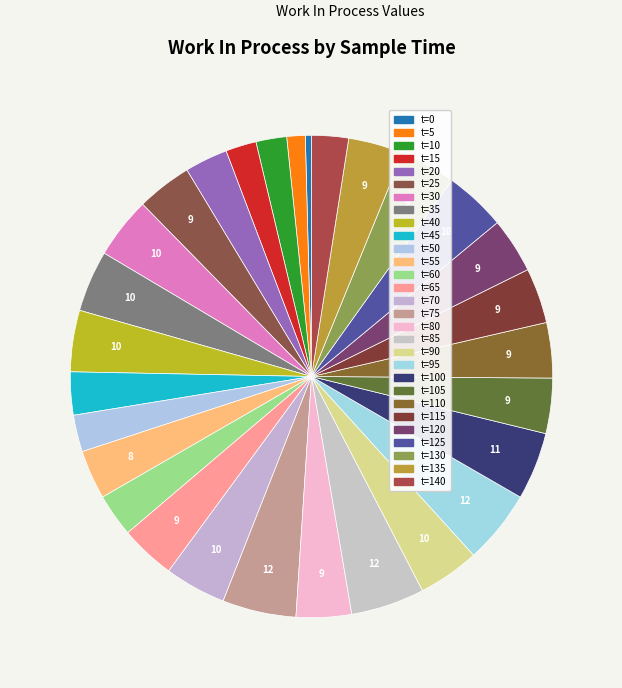

Count the number of slices in the pie.

29